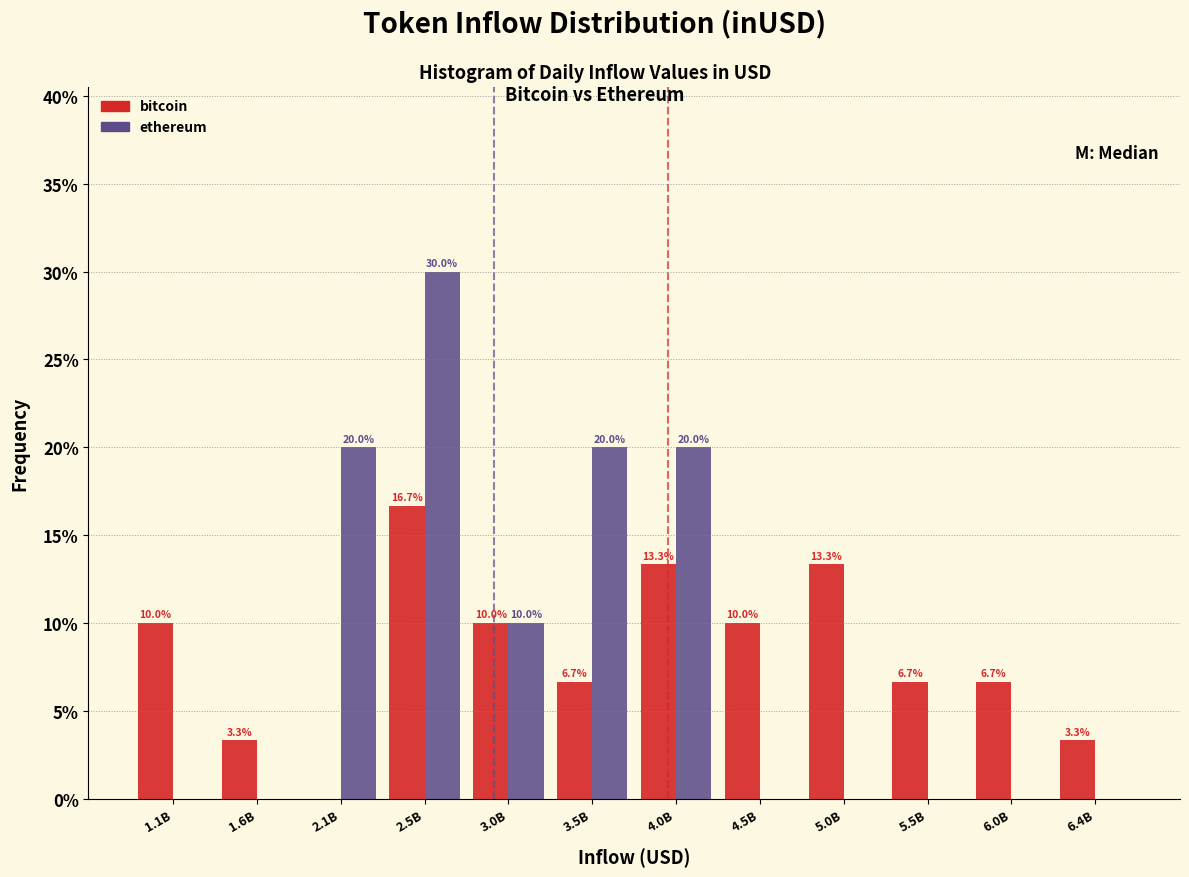

What are all the series names shown in the legend?

bitcoin, ethereum